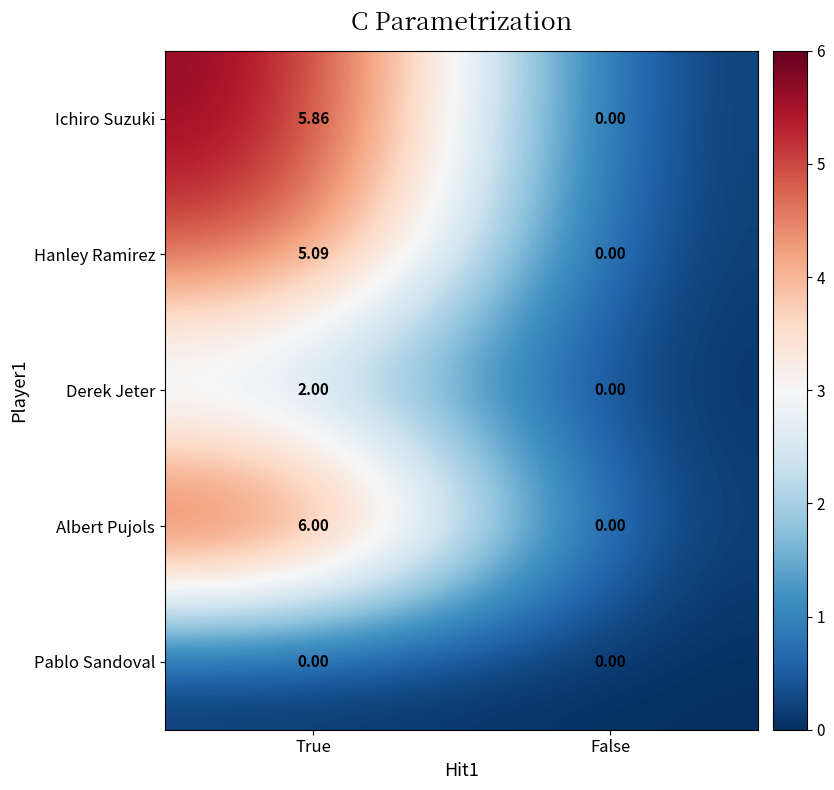

Is the value of Albert Pujols at True greater than the value of Ichiro Suzuki at False?

Yes